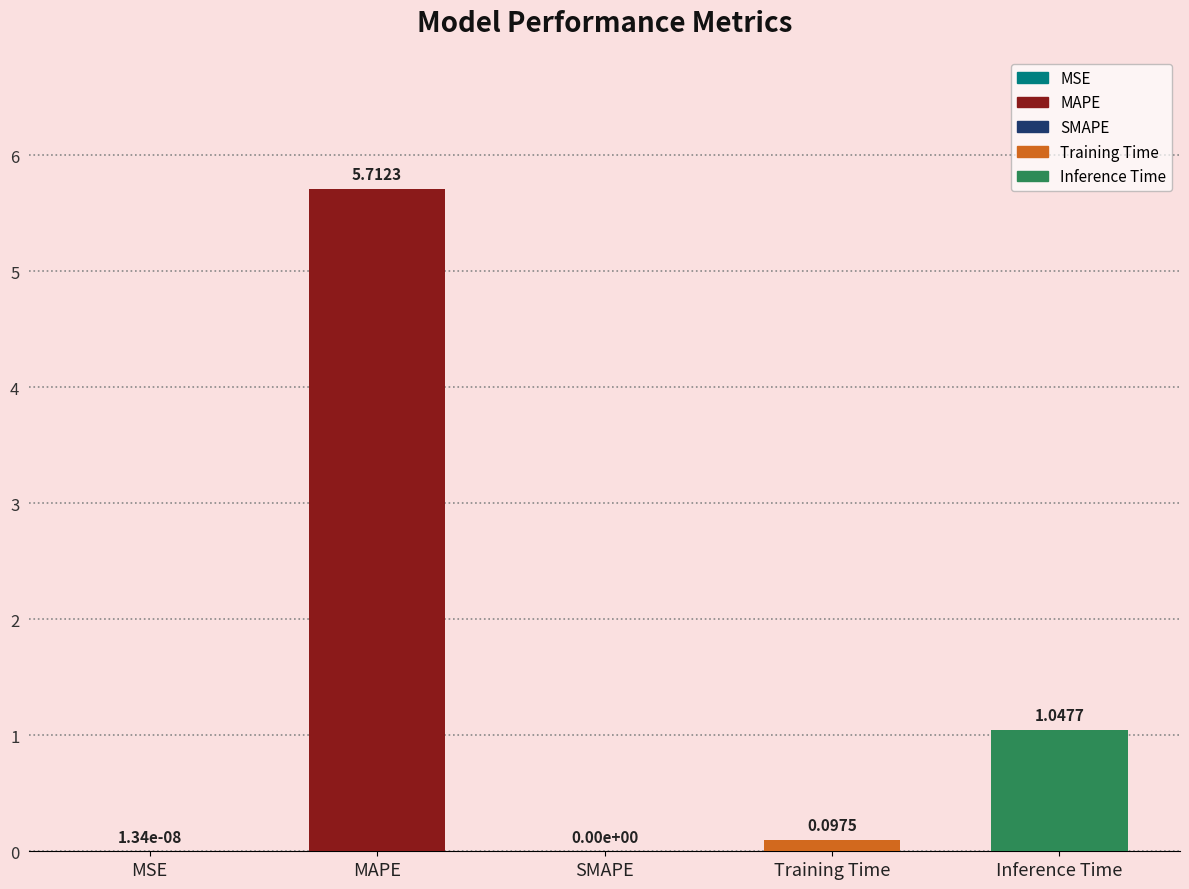

At which category does the chart reach its peak across all series?

MAPE